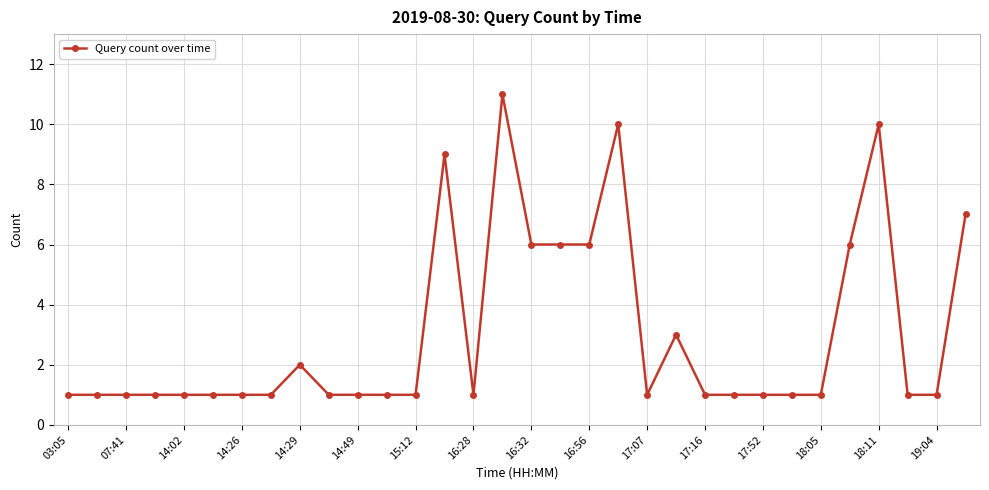

What is the maximum value shown in the chart?

11